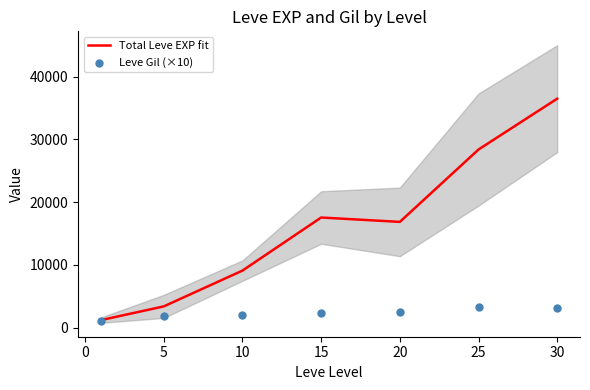

The value of Total Leve EXP fit at 15 is 23281.9. True or false?

False